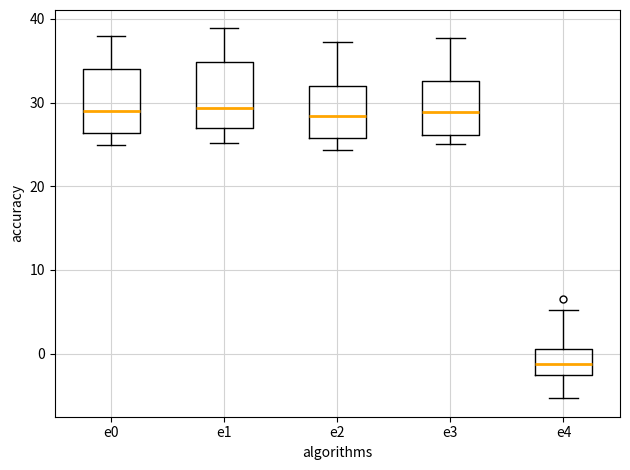

Where does the median line of the box for e1 sit on the y-axis? The values are not printed on the chart, so give them approximately, as read against the axis.

29